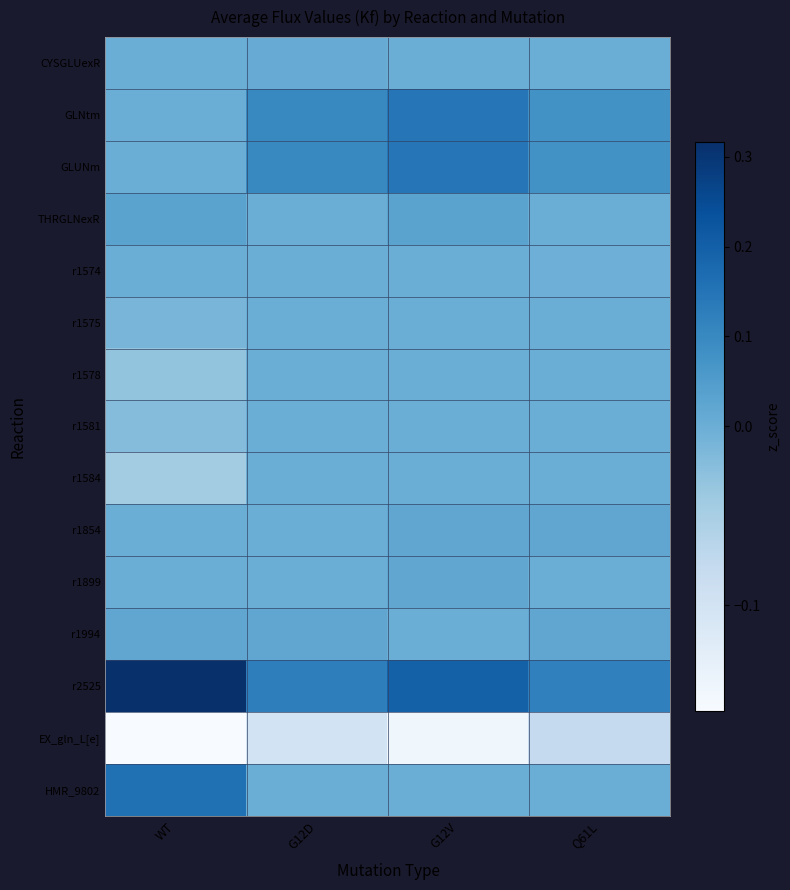

Rank the series at Q61L from lowest to highest value.

EX_gln_L[e], r1574, CYSGLUexR, THRGLNexR, r1575, r1578, r1581, r1584, r1899, HMR_9802, r1994, r1854, GLNtm, GLUNm, r2525